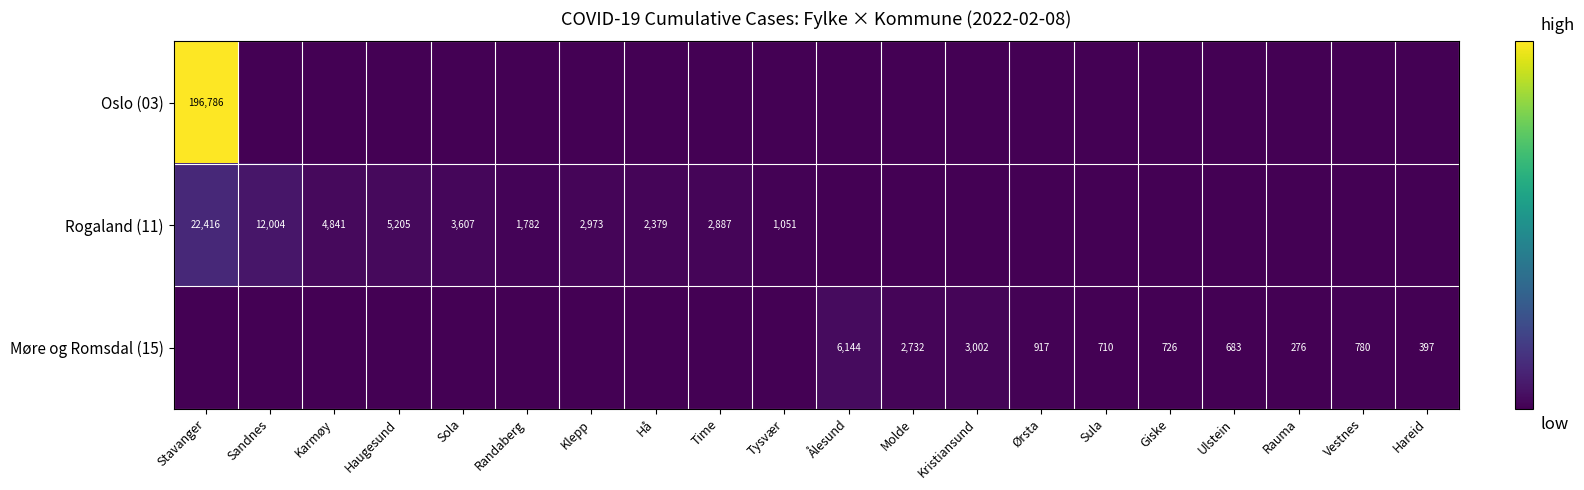

Which category has the lowest value across all series?

Sandnes